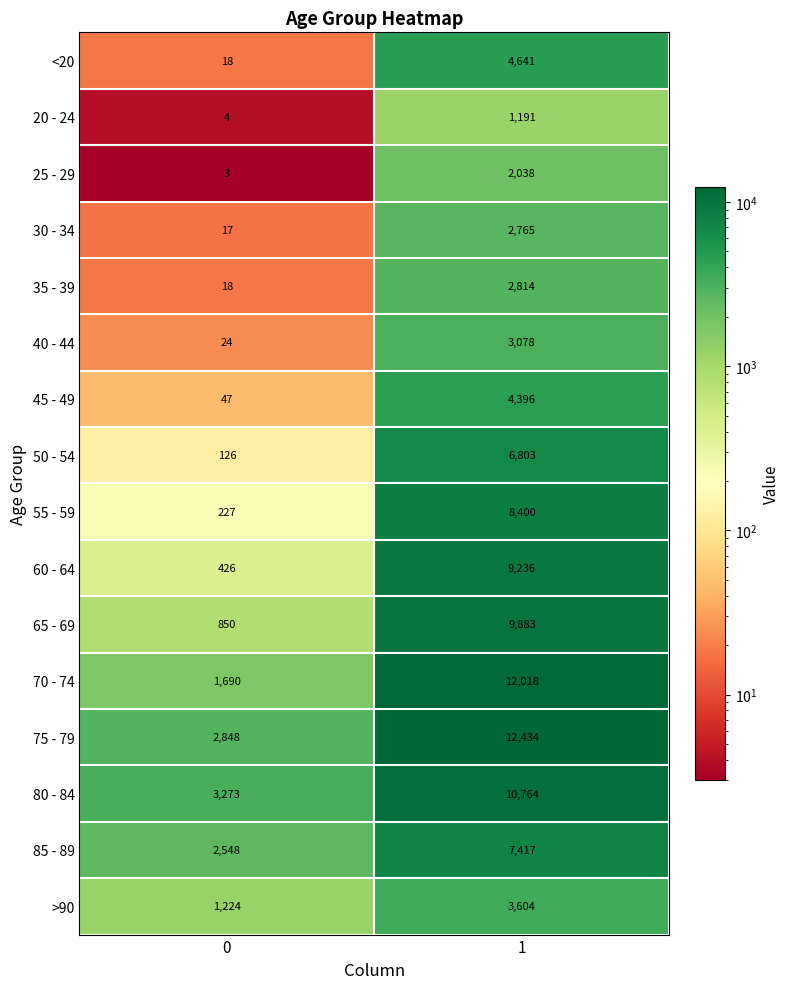

Which series has the largest total across all categories?

75 - 79